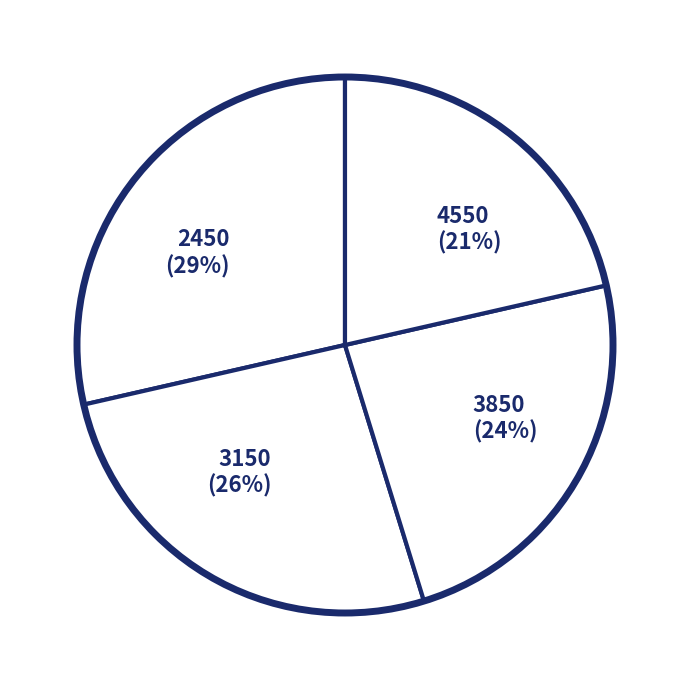

Is 3850 the majority of the pie?

No